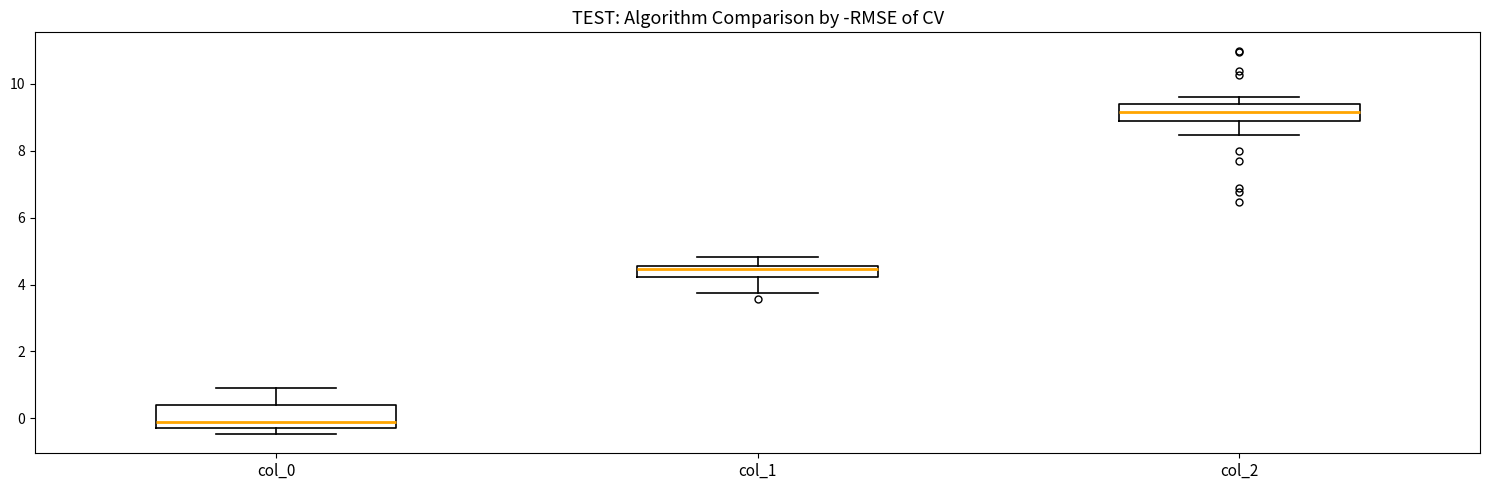

Which box's median line is the lowest?

col_0